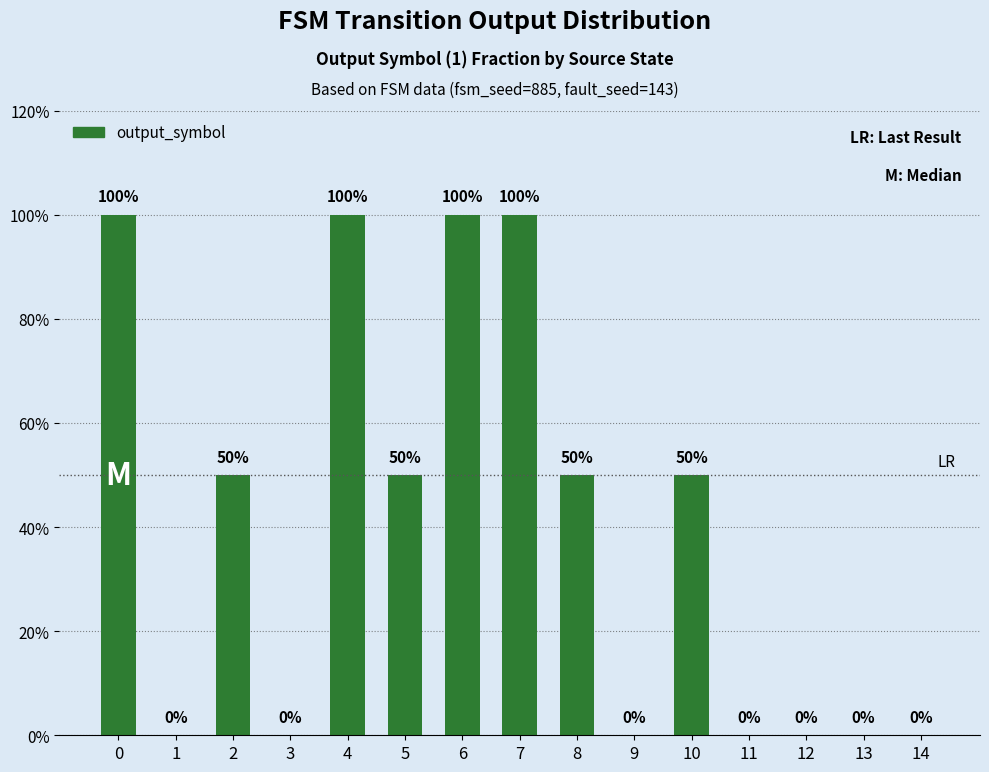

Count the number of values greater than 0.

8